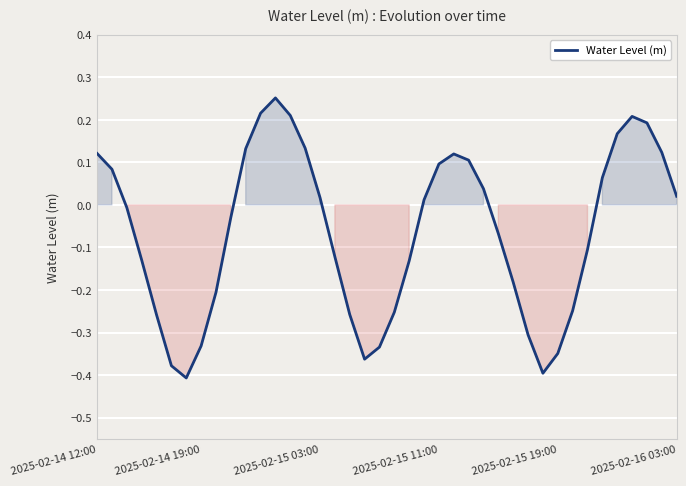

What is the difference between the maximum and minimum values?

0.7